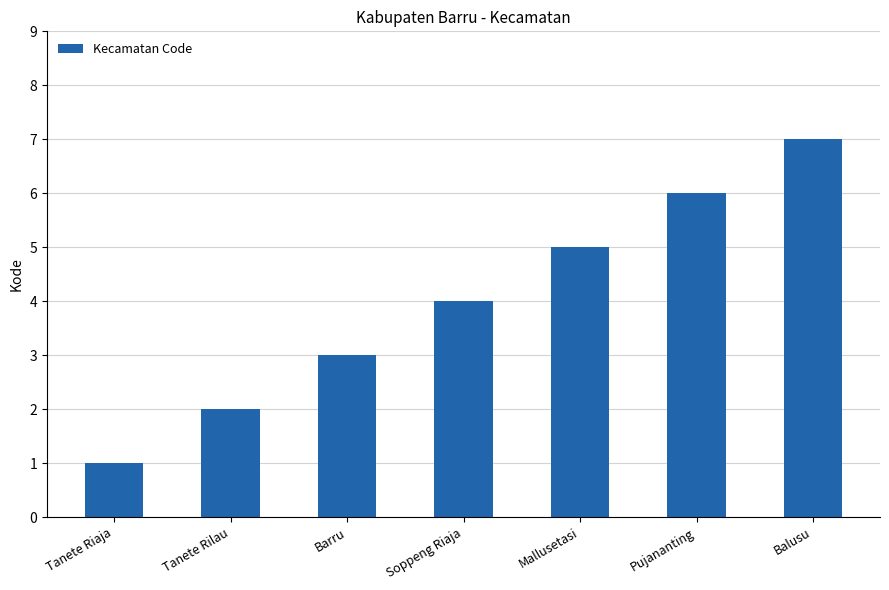

What is the label of the 5th bar from the right?

Barru